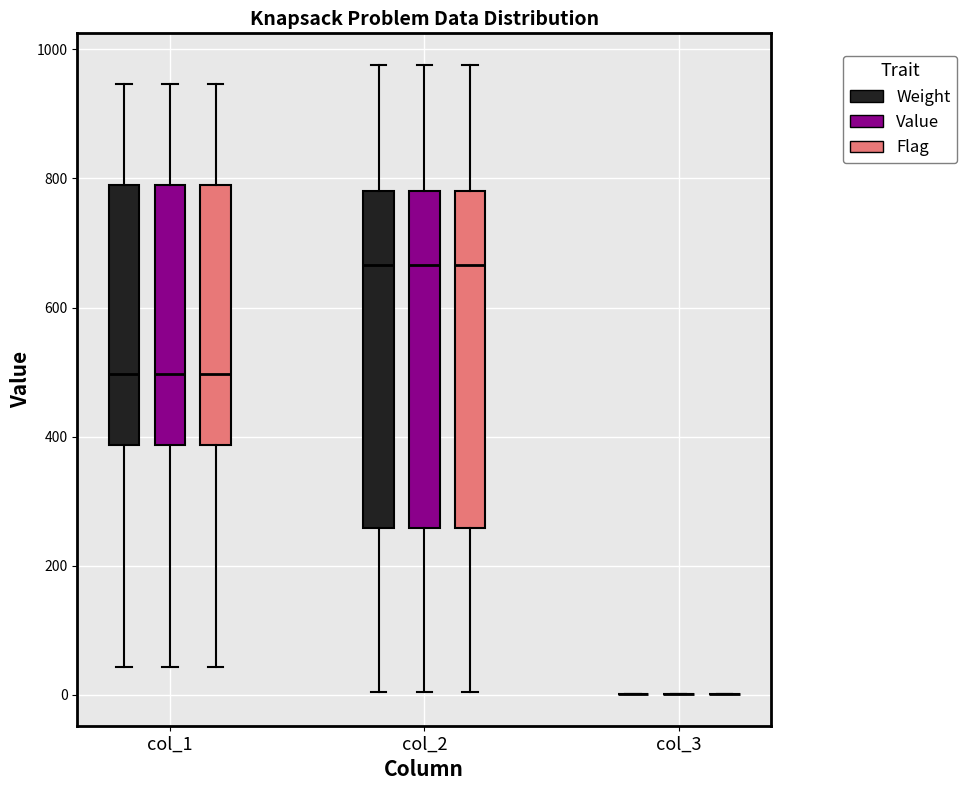

Reading left to right, read every box against the y-axis: the position of its median line, the range the box covers, and the ends of its whiskers. The values are not printed on the chart, so give them approximately, as read against the axis.

col_1 (Weight): median 500, box 380 to 800, whiskers 40 to 940
col_1 (Value): median 500, box 380 to 800, whiskers 40 to 940
col_1 (Flag): median 500, box 380 to 800, whiskers 40 to 940
col_2 (Weight): median 660, box 260 to 780, whiskers 0 to 980
col_2 (Value): median 660, box 260 to 780, whiskers 0 to 980
col_2 (Flag): median 660, box 260 to 780, whiskers 0 to 980
col_3 (Weight): box collapsed to a line at 0, whiskers 0 to 0
col_3 (Value): box collapsed to a line at 0, whiskers 0 to 0
col_3 (Flag): box collapsed to a line at 0, whiskers 0 to 0